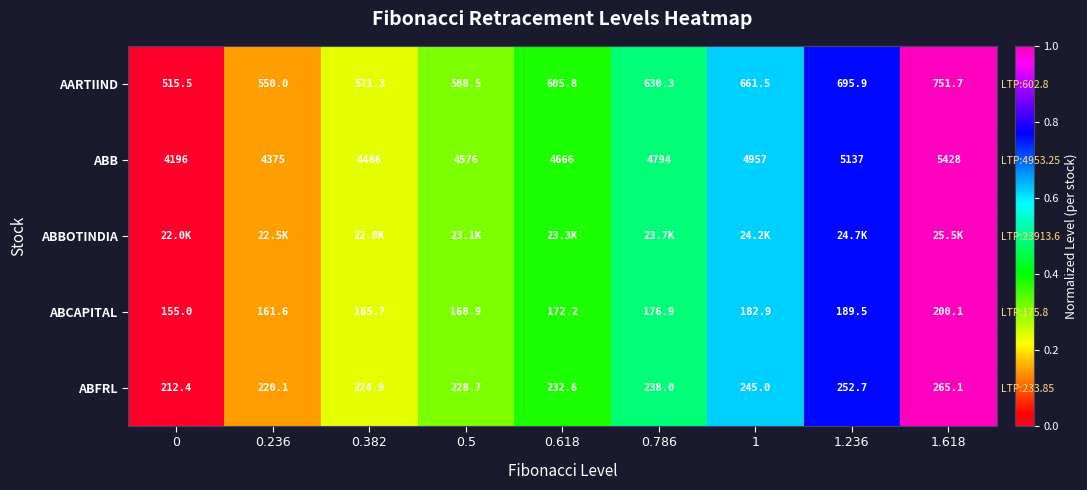

Rank the categories by ABFRL value from lowest to highest.

0, 0.236, 0.382, 0.5, 0.618, 0.786, 1, 1.236, 1.618